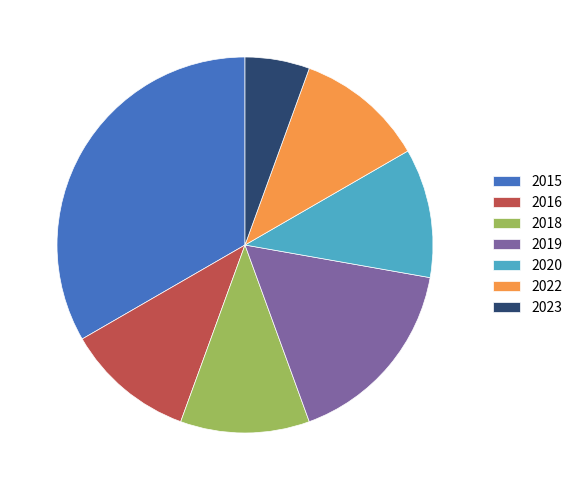

Between 2020 and 2019, which is larger?

2019